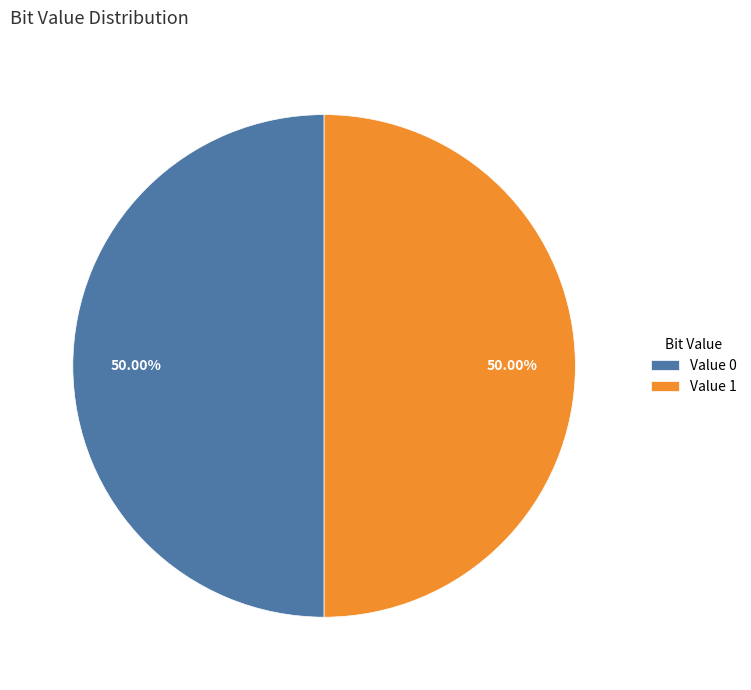

Is the sum of Value 1 and Value 0 greater than half?

Yes